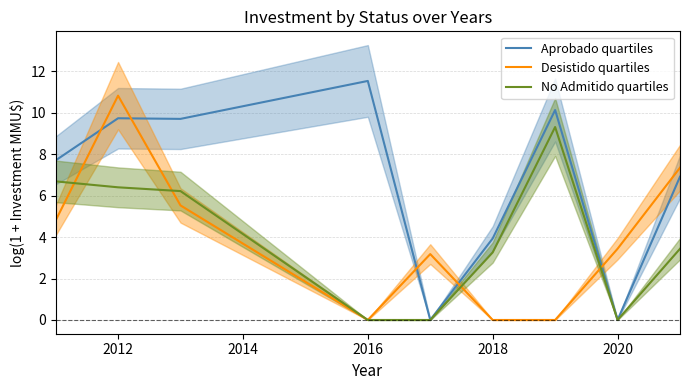

What is the highest value of the No Admitido quartiles series?

9.3